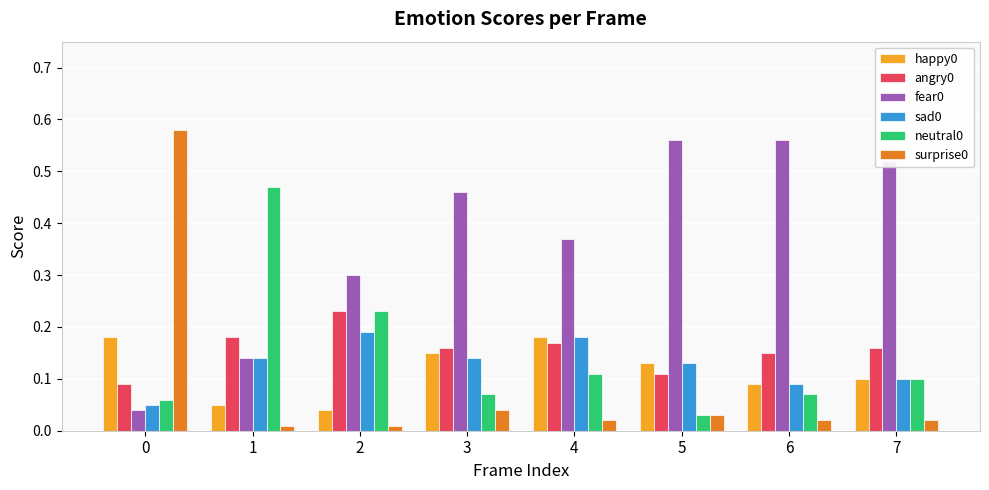

The value of fear0 at 1 is 0.1. True or false?

True